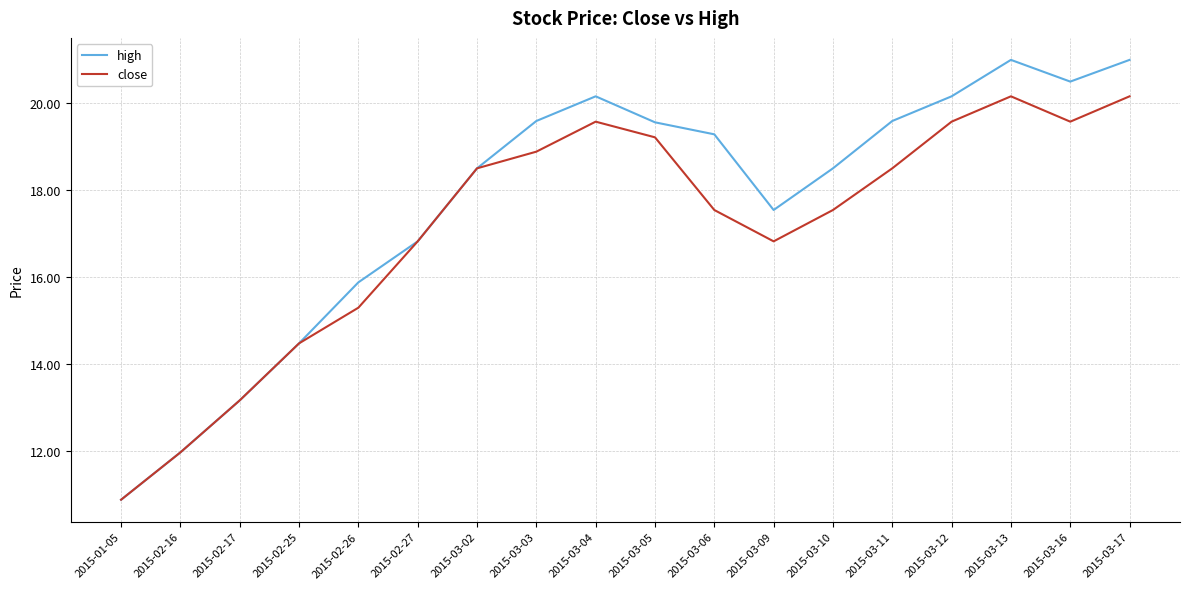

Rank the series by their maximum value, from lowest to highest.

close, high